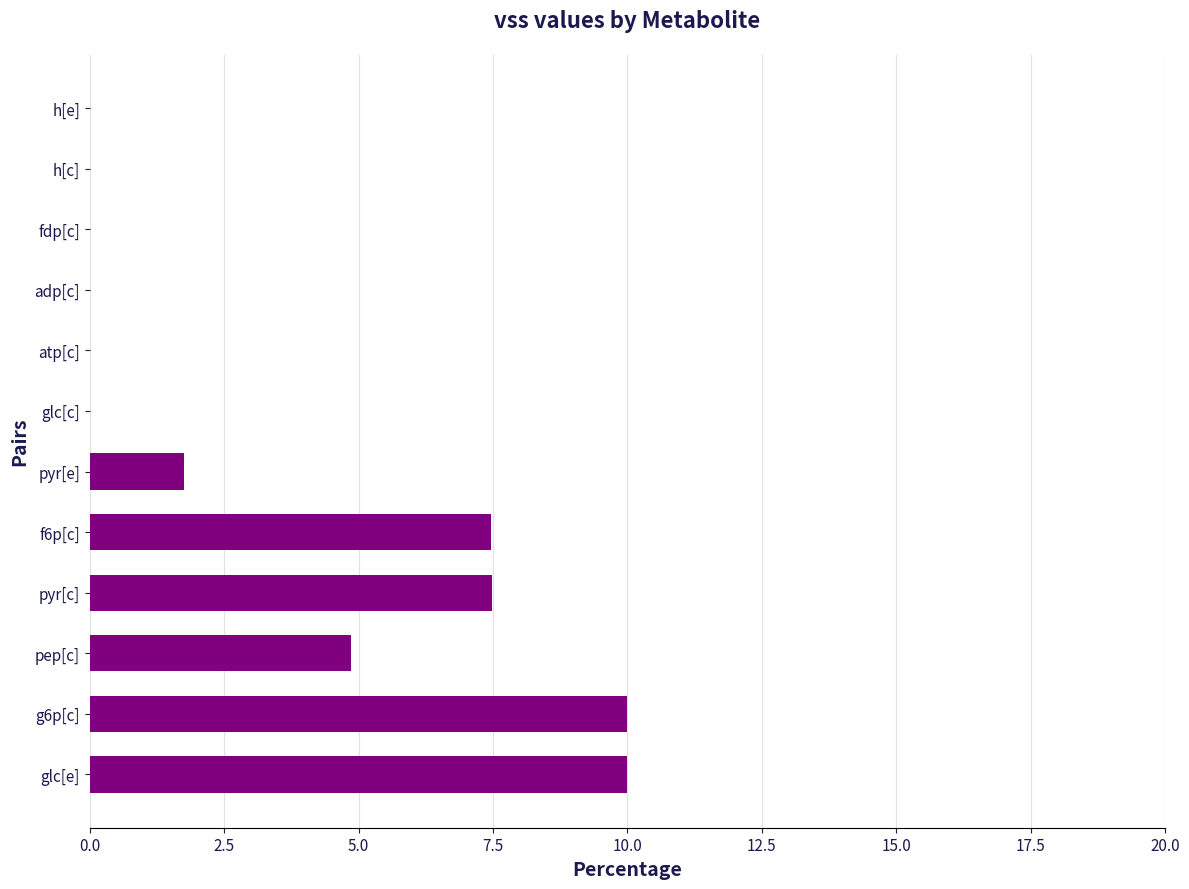

How many data points are above 1?

6